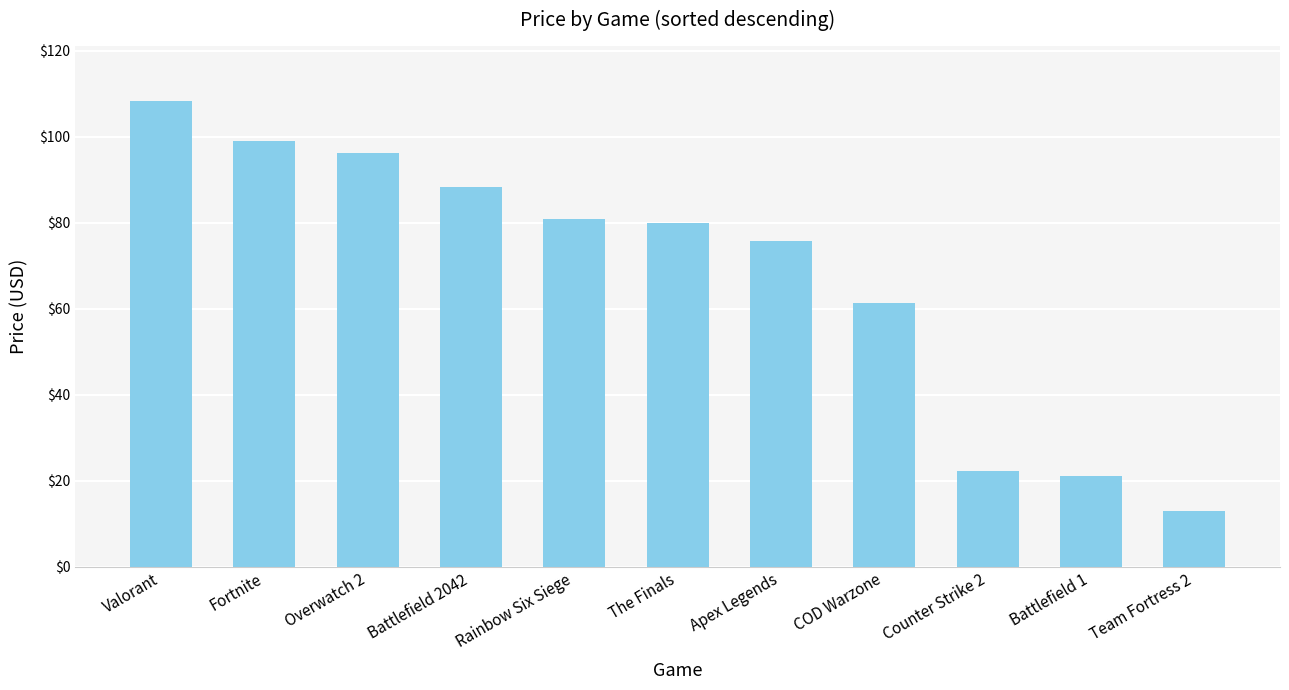

How many data points does each series have?

11